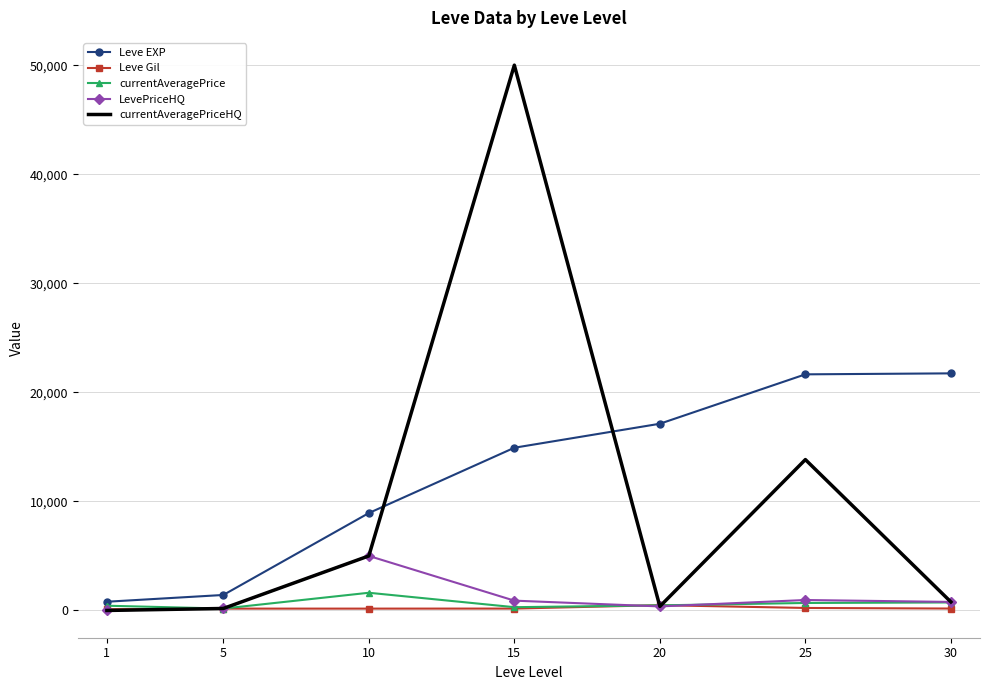

At which category is the sum across all series the highest?

15